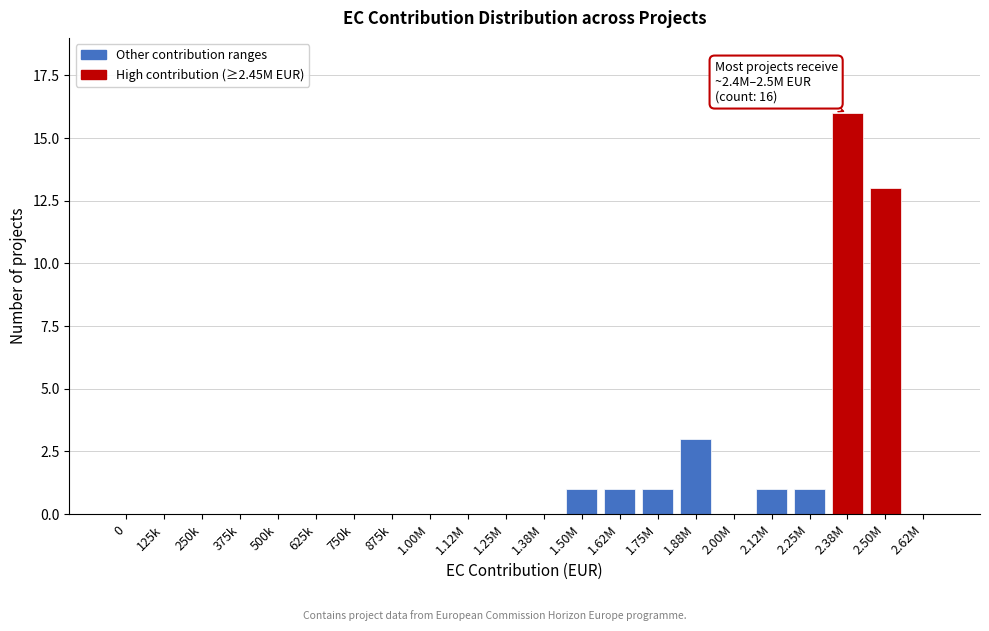

Reading left to right, what are all the values shown in this chart?

0=0	125k=0	250k=0	375k=0	500k=0	625k=0	750k=0	875k=0	1.00M=0	1.12M=0	1.25M=0	1.38M=0	1.50M=1	1.62M=1	1.75M=1	1.88M=3	2.00M=0	2.12M=1	2.25M=1	2.38M=16	2.50M=13	2.62M=0